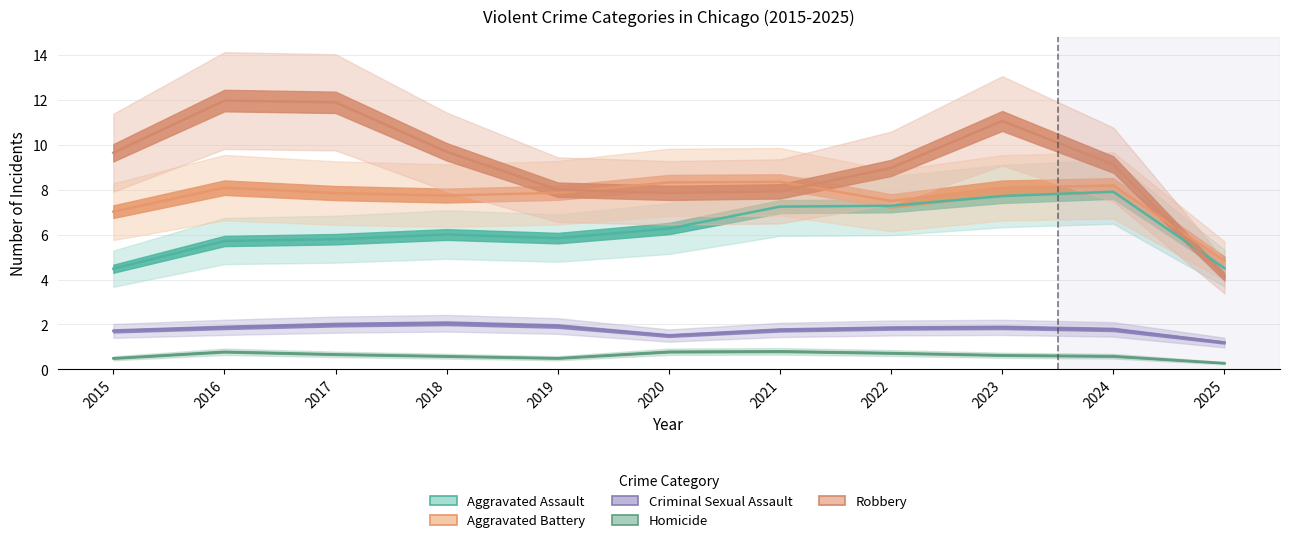

Which has a higher value, 2021 or 2023?

2023